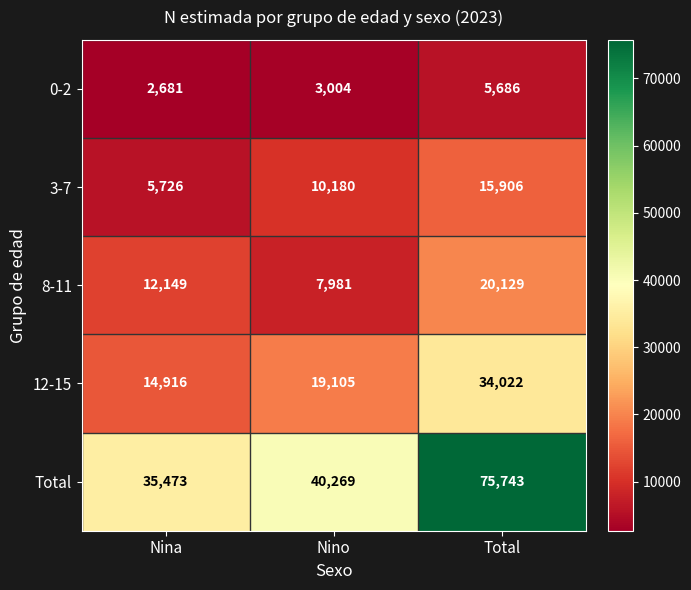

The value of 3-7 at Nino is 10180. True or false?

True